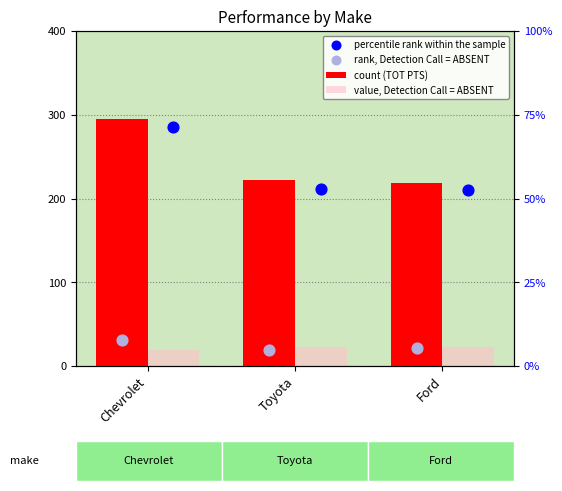

Which series has the largest total across all categories?

count (TOT PTS)